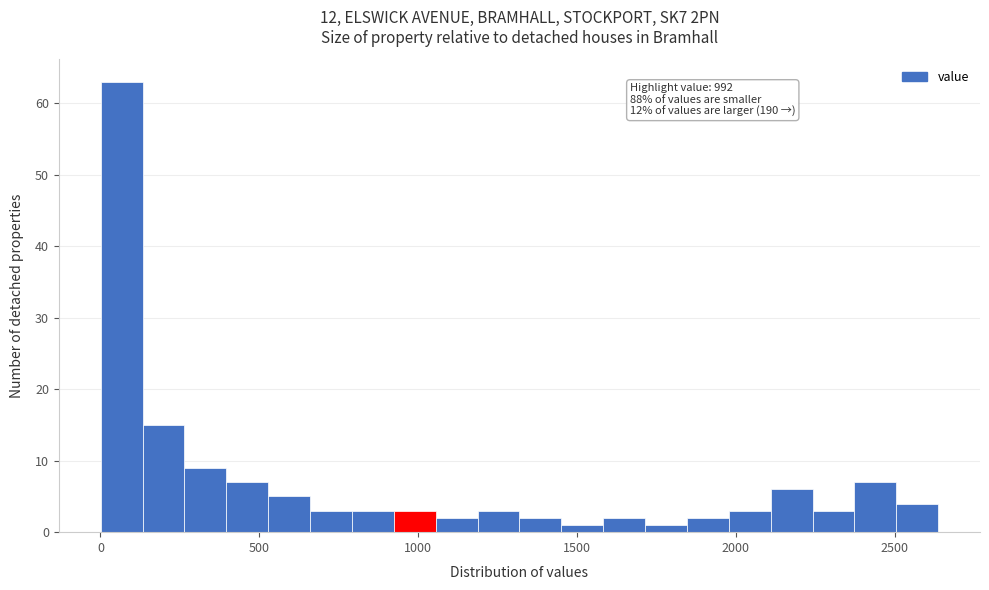

Read against the x-axis, roughly where is the centre of the tallest bar?

50